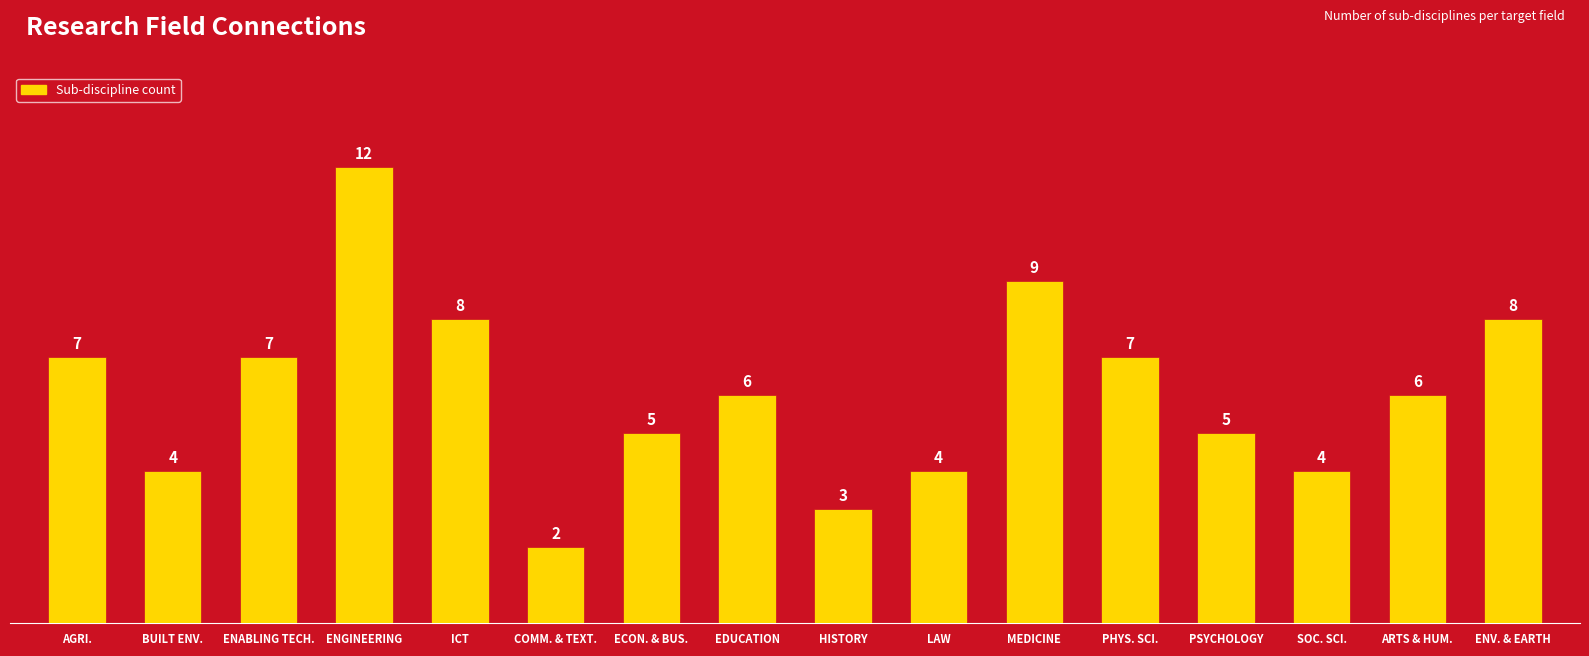

Is it true that the value at PHYS. SCI. is 2?

False